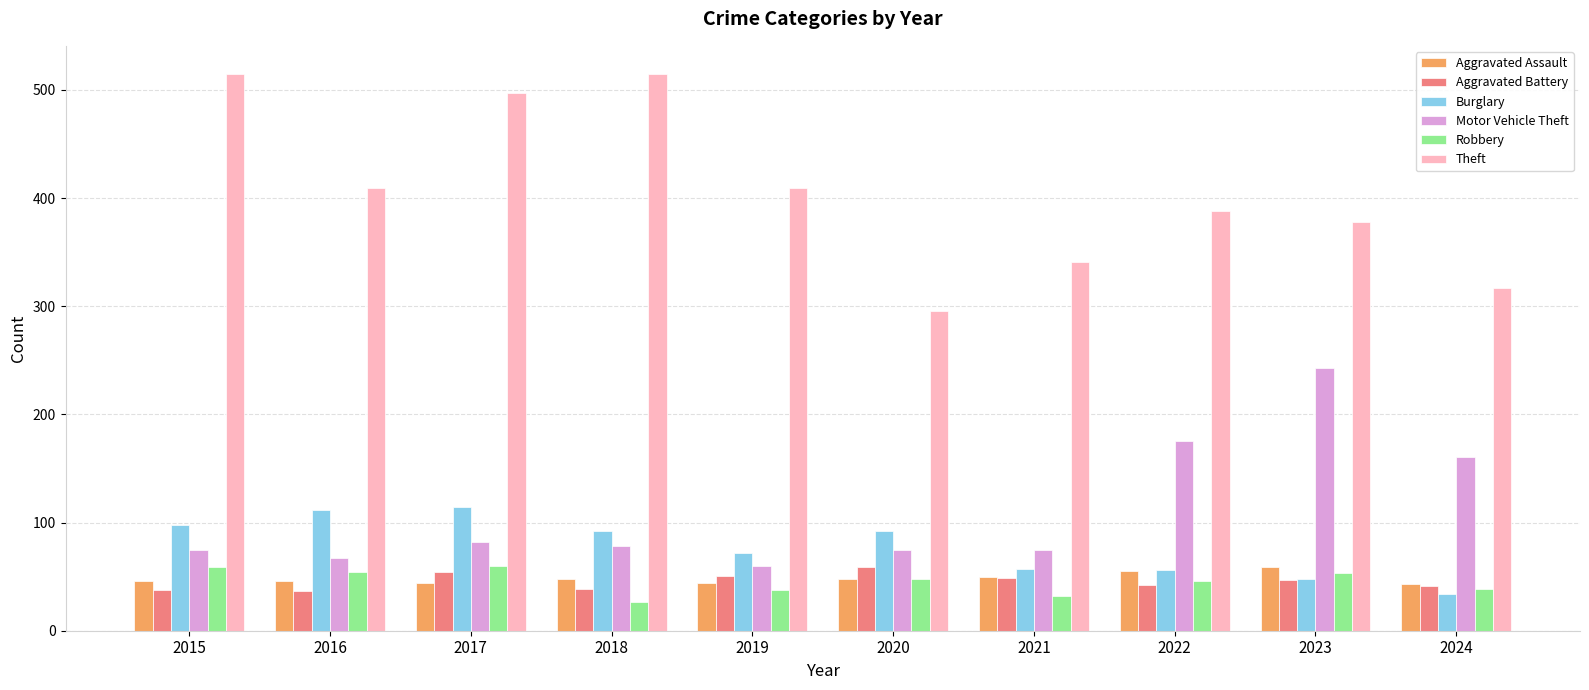

The Robbery series shows 38 at 2019. True or false?

True